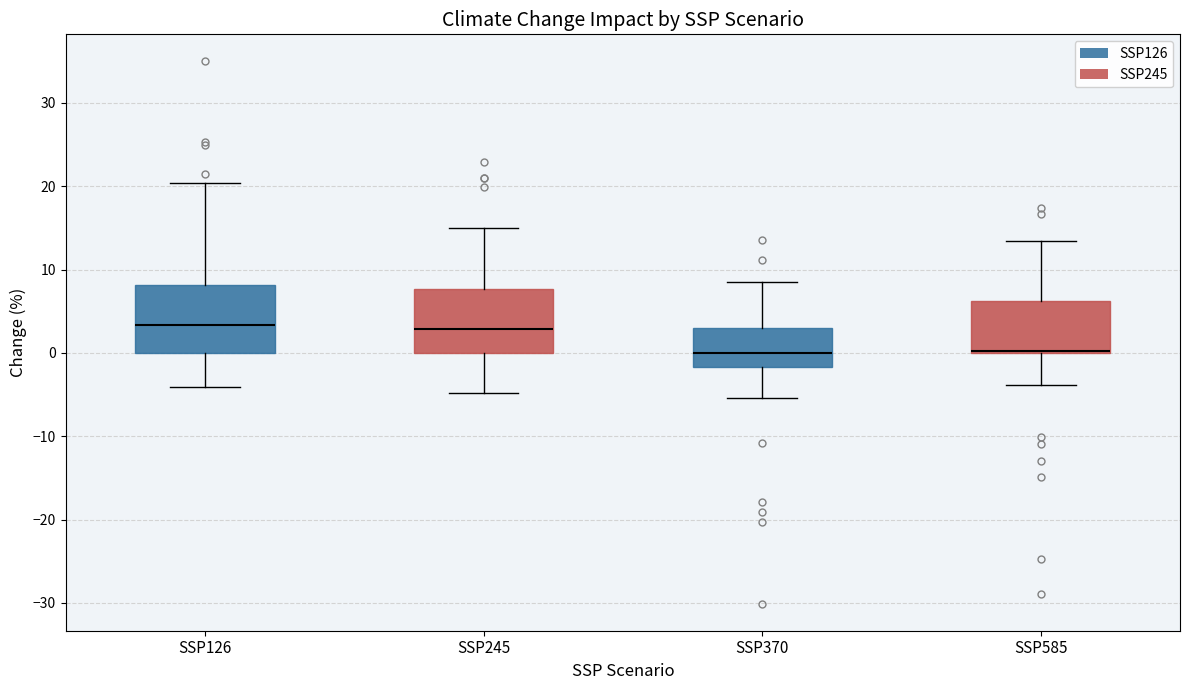

Reading left to right, transcribe this box plot: for each box, give where its median line is, the range the box spans, and where its two whiskers end, as read against the y-axis. The values are not printed on the chart, so give them approximately, as read against the axis.

SSP126: median 3, box 0 to 8, whiskers -4 to 20
SSP245: median 3, box 0 to 8, whiskers -5 to 15
SSP370: median 0, box -2 to 3, whiskers -5 to 9
SSP585: median 0 (drawn on the box's lower edge), box 0 to 6, whiskers -4 to 13